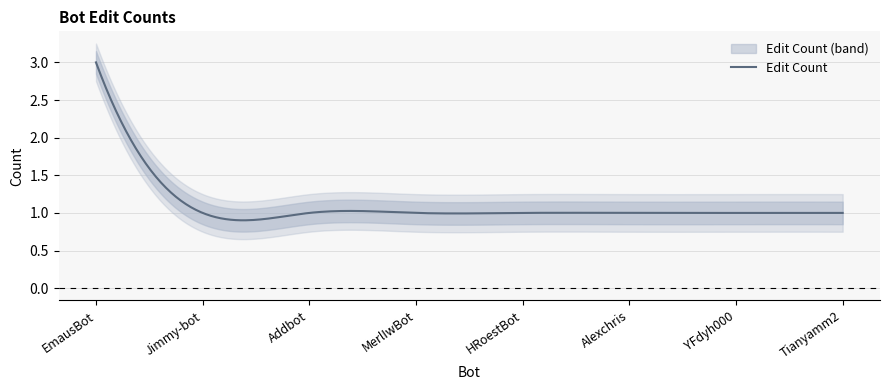

Reading right to left, extract all data points from this chart.

Tianyamm2=1	YFdyh000=1	Alexchris=1	HRoestBot=1	MerlIwBot=1	Addbot=1	Jimmy-bot=1	EmausBot=3